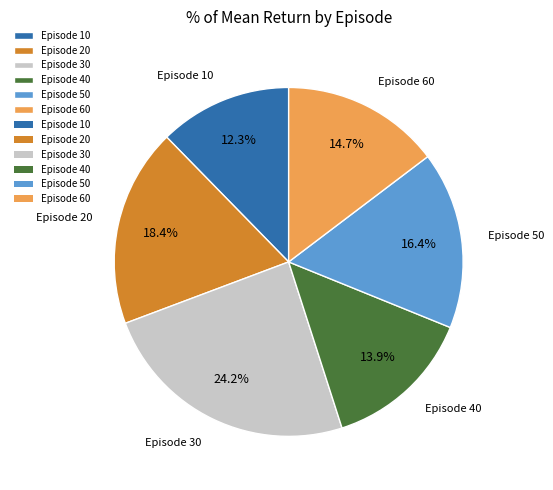

What is the smallest slice in the pie chart?

Episode 10